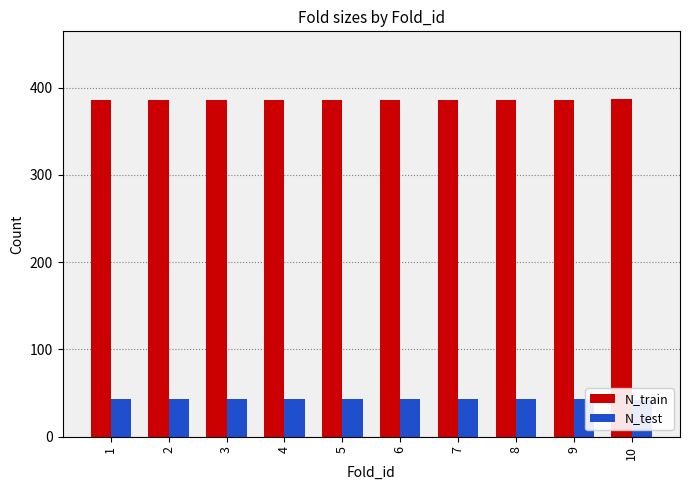

What is the total value across all series at 9?

429